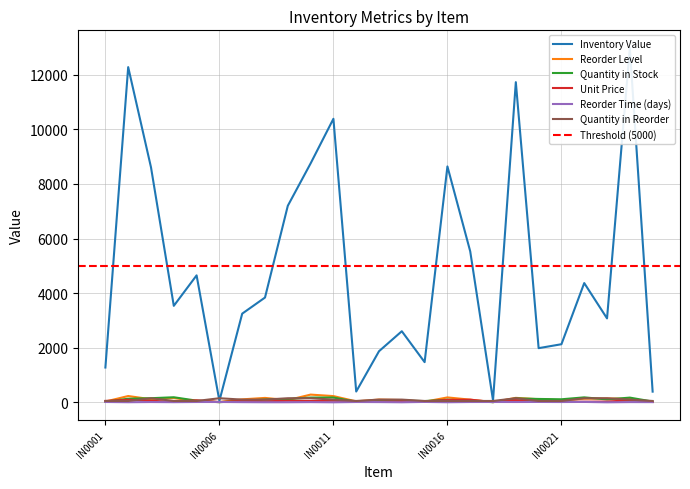

After their last crossing, which series has the higher values: Quantity in Reorder or Unit Price?

Quantity in Reorder